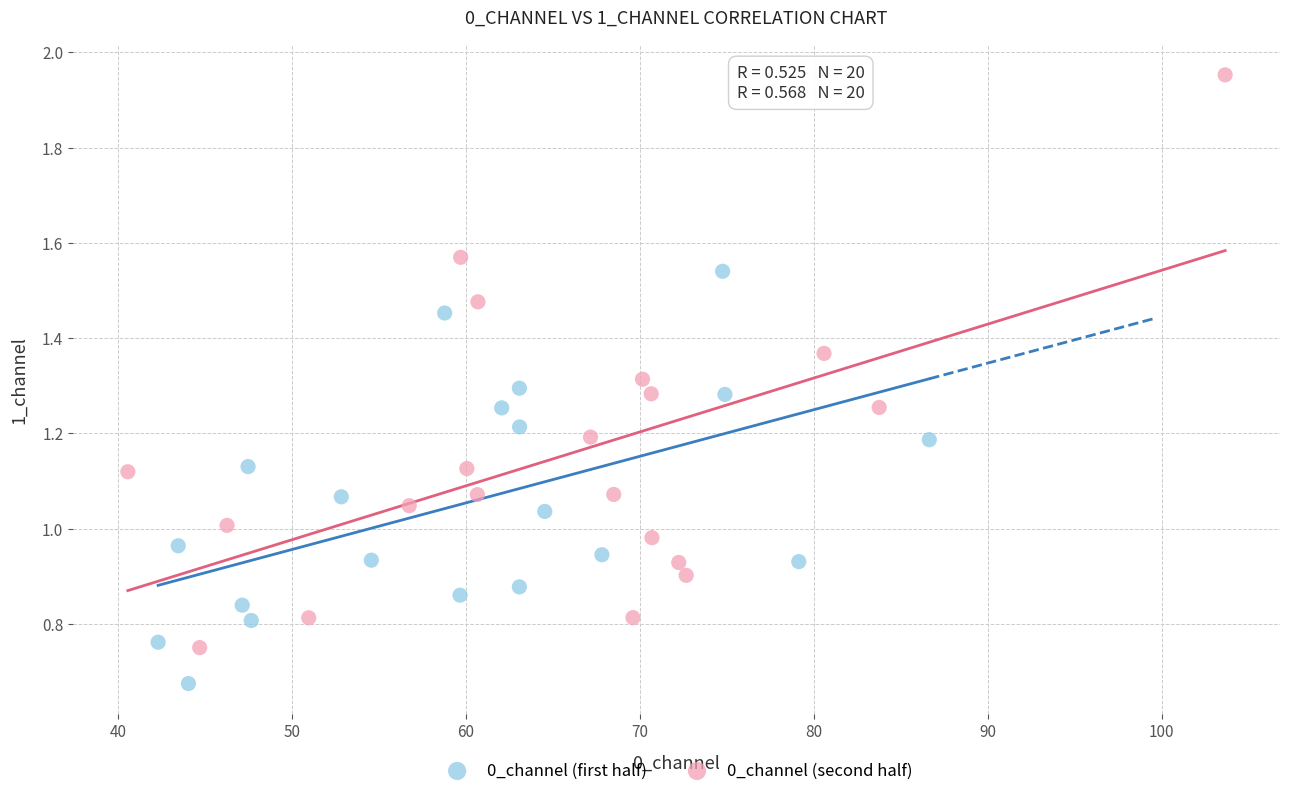

Which series reaches the maximum Y coordinate?

0_channel (second half)